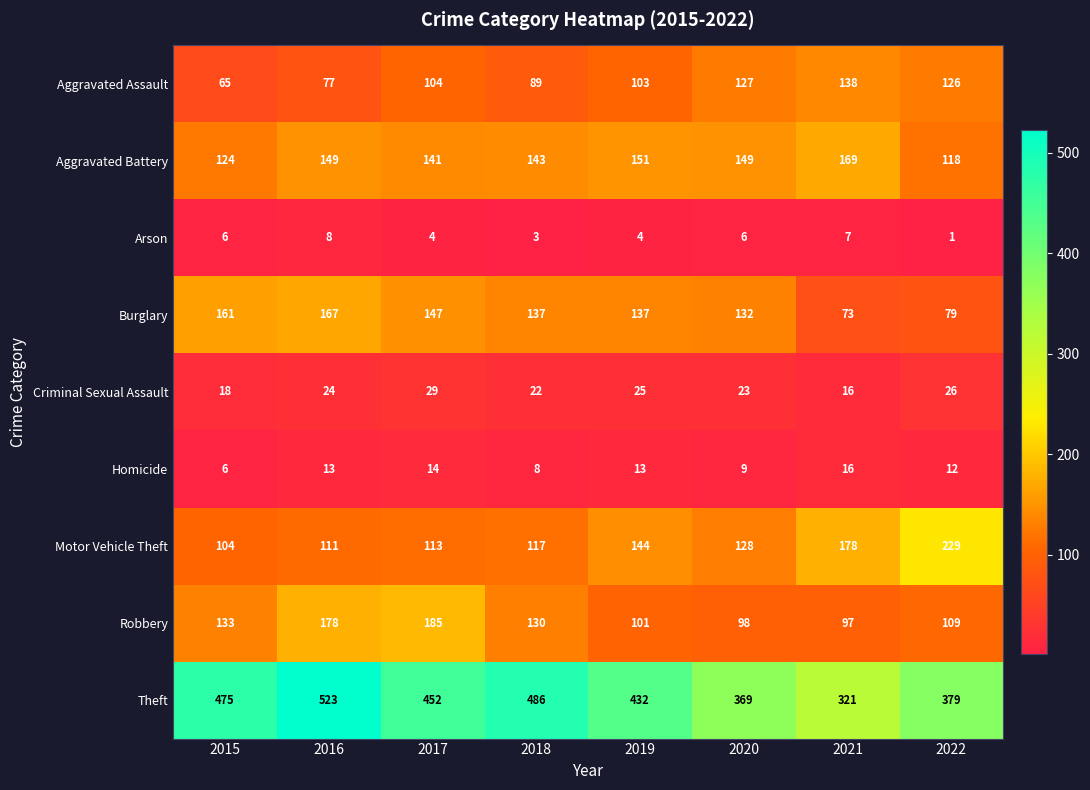

What is the difference between the second highest and minimum values in the Arson series?

6